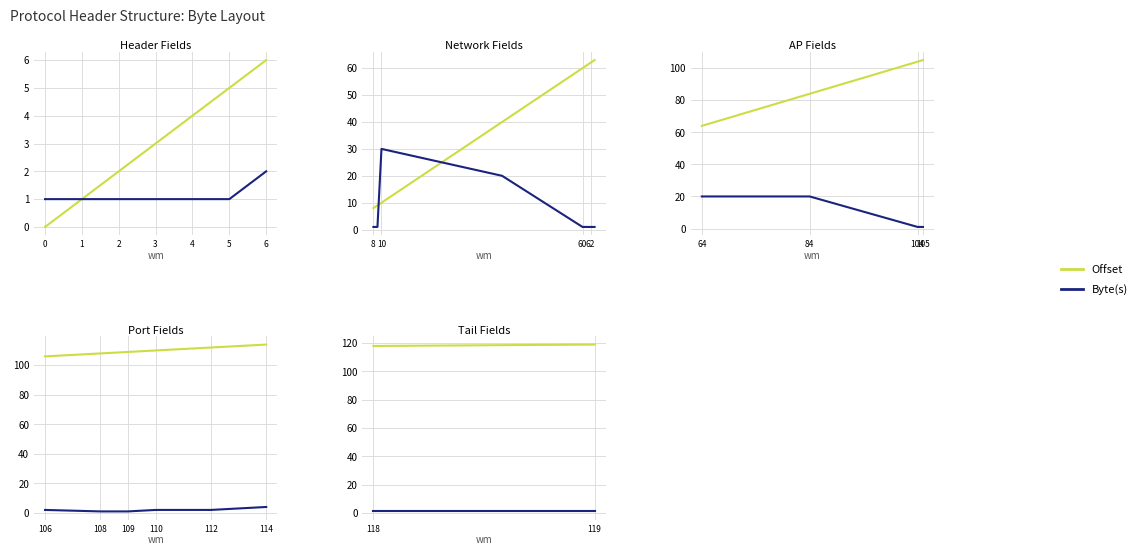

What is the value of the Offset point at the 2nd from the left?

119